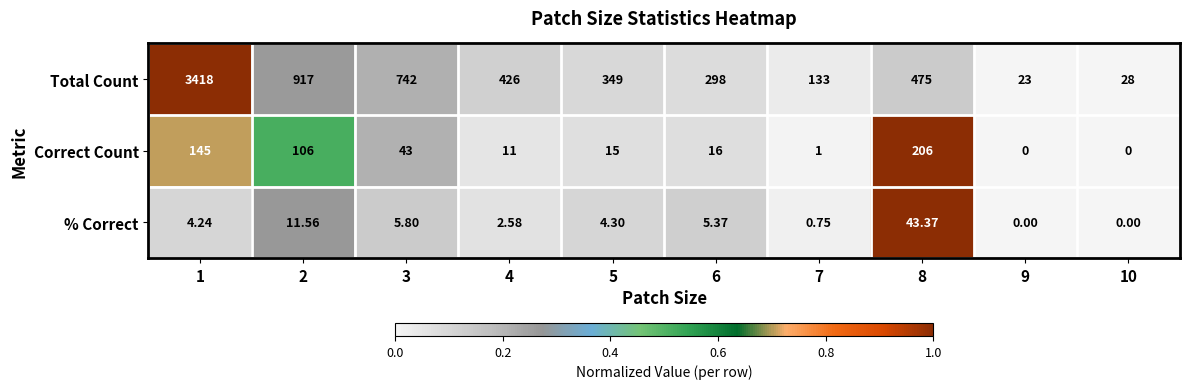

At 3, list the series in order from smallest to largest.

% Correct, Correct Count, Total Count